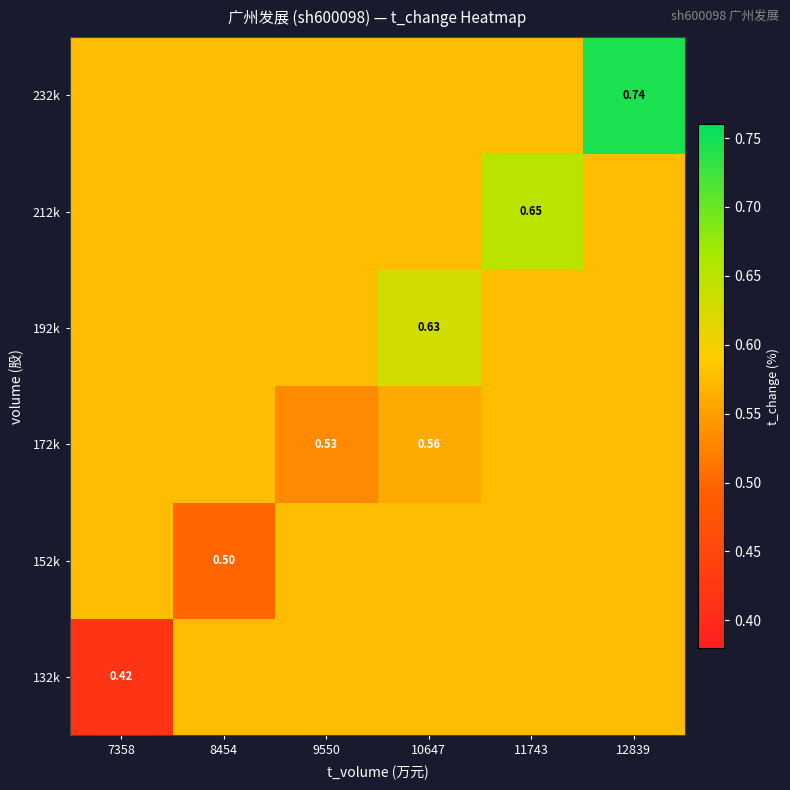

Which category has the lowest value in the 172k series?

9550